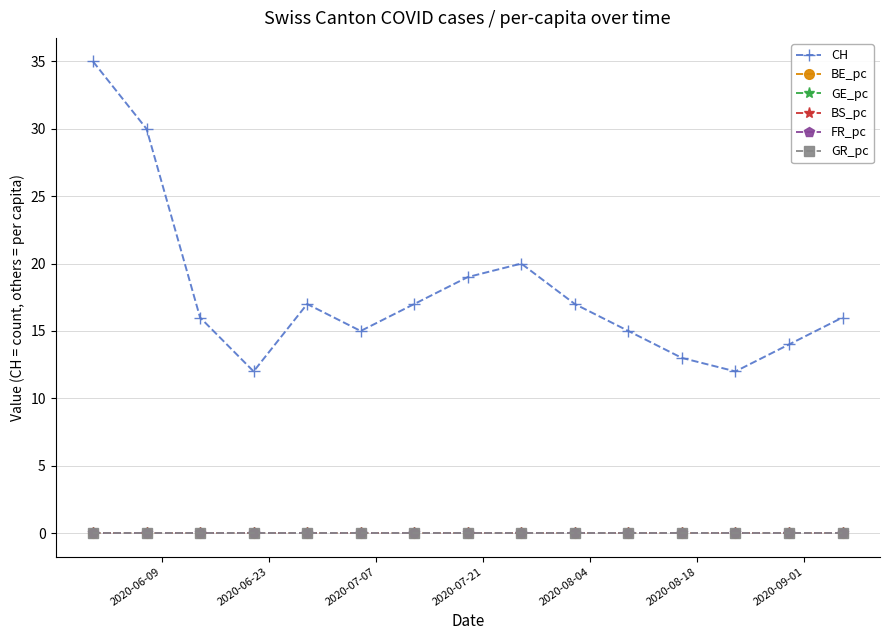

True or false: FR_pc and CH cross at least once.

False